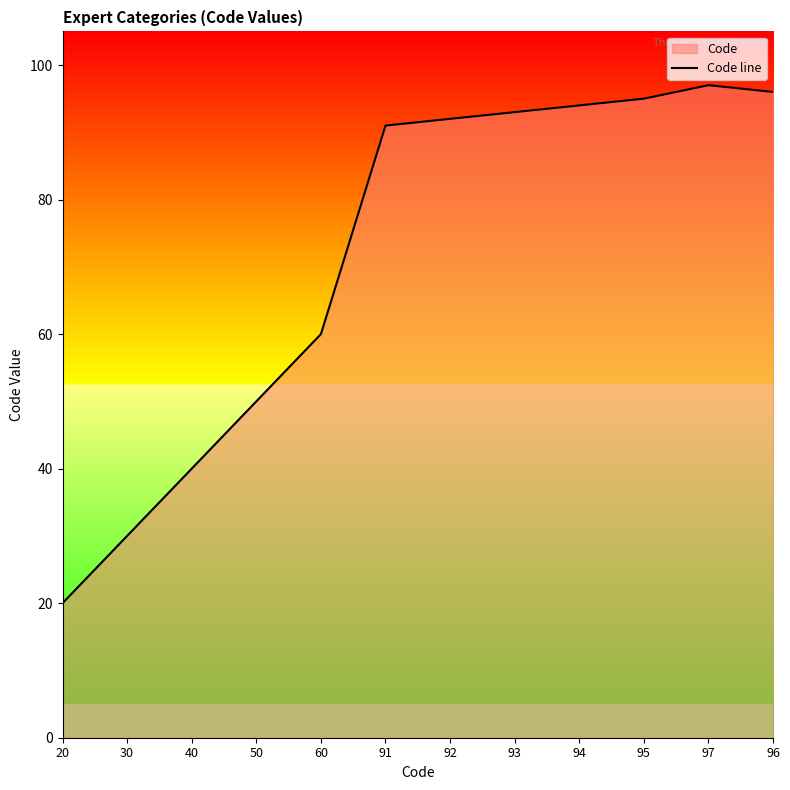

What is the label of the 12th point from the right?

20